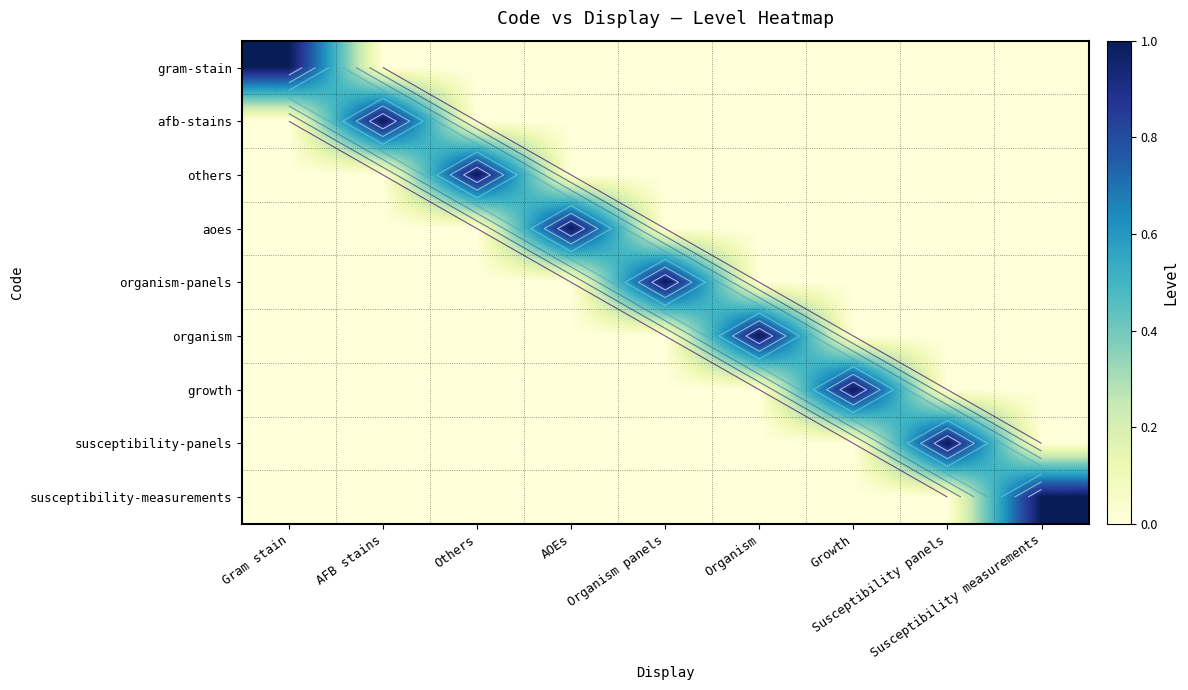

Rank the series at Organism panels from lowest to highest value.

gram-stain, afb-stains, others, aoes, organism, growth, susceptibility-panels, susceptibility-measurements, organism-panels